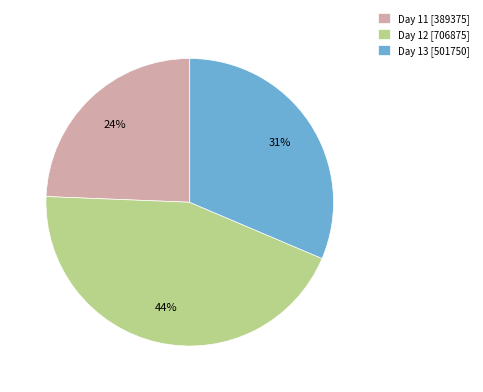

Approximately how many times larger is the value at Day 11 [389375] compared to Day 13 [501750]?

0.8